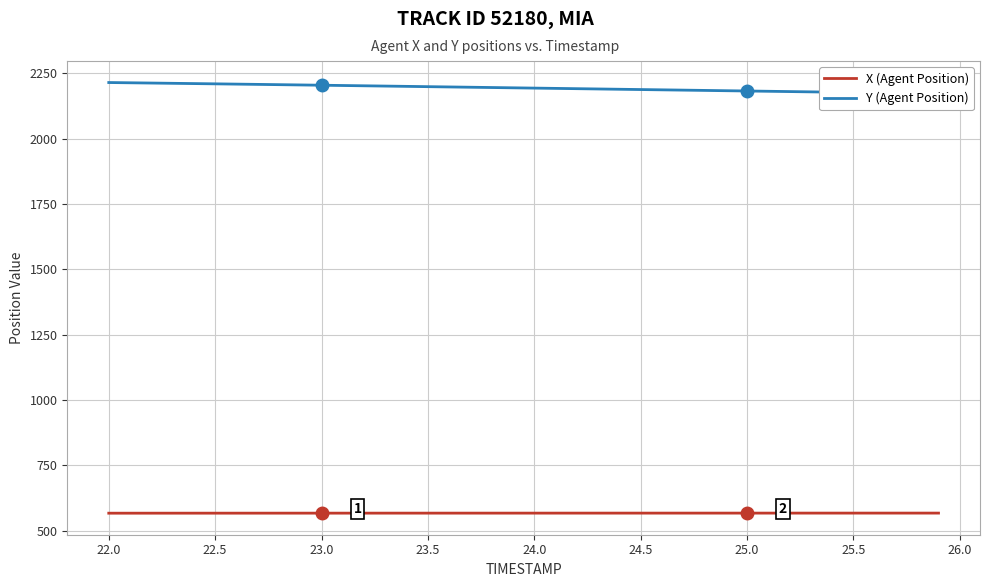

At how many categories does at least one series exceed 1189?

40